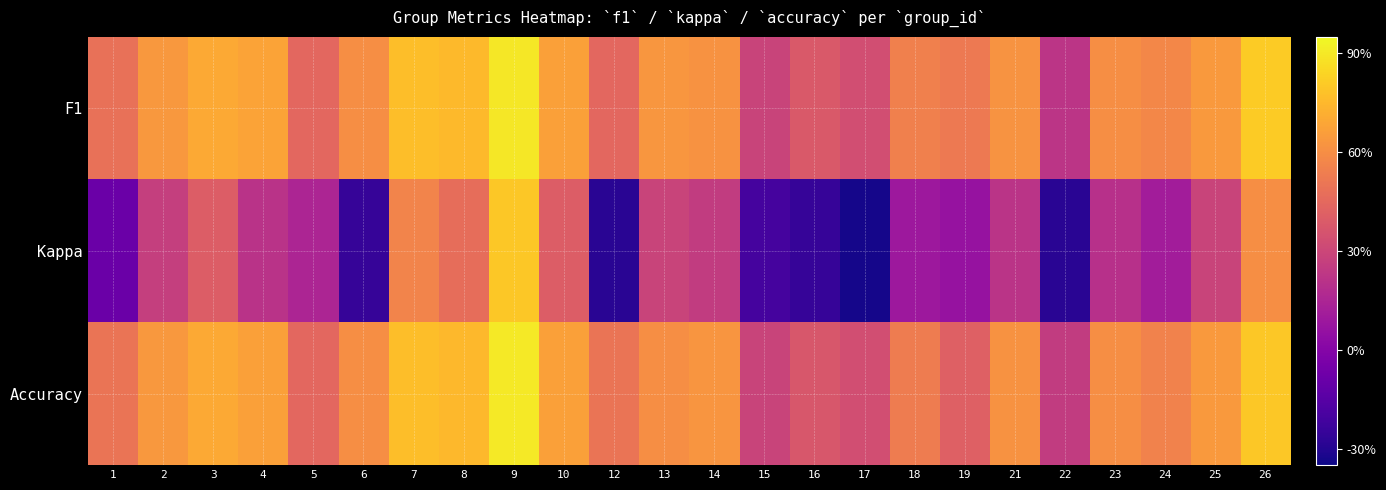

Between 9 and 2, which is larger?

9